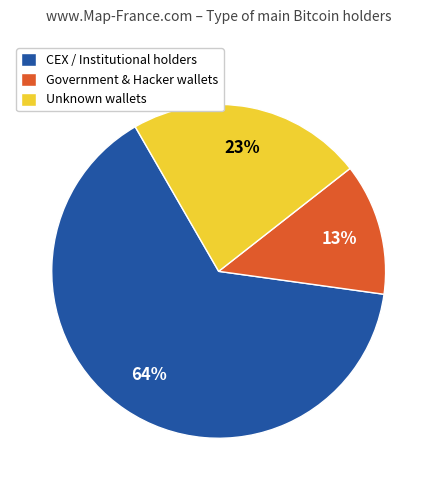

What is the ratio of the value at Government & Hacker wallets to the value at Unknown wallets?

0.6